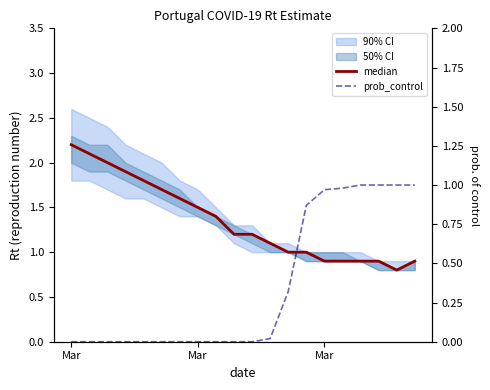

Does the chart display data point markers on the line(s)?

No